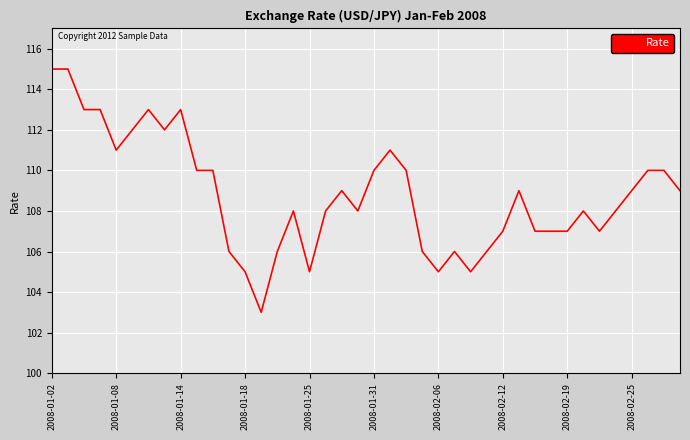

What is the difference between the maximum and minimum values?

12